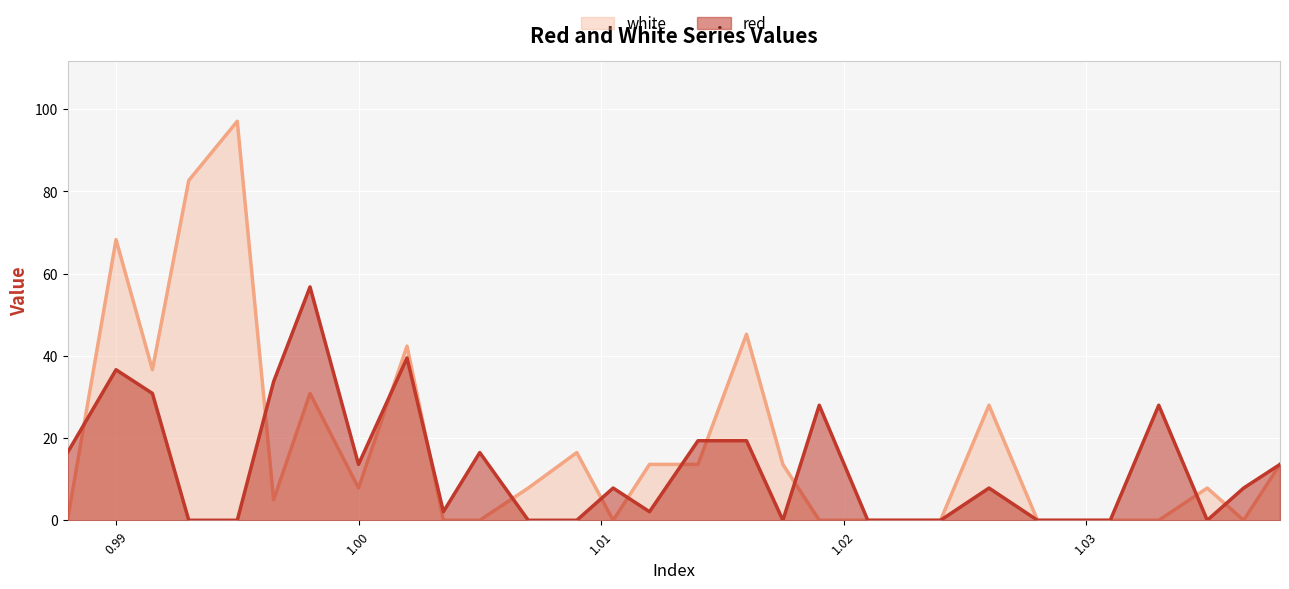

List the series in order of their overall mean, lowest first.

red, white